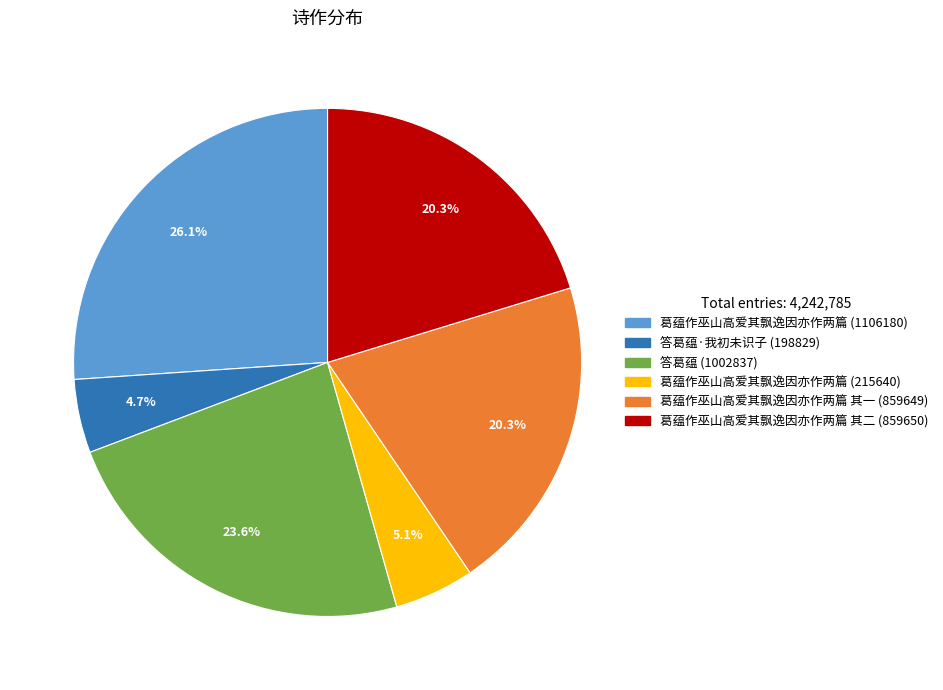

To the nearest percent, what is the difference between the largest and smallest slice percentages?

21%